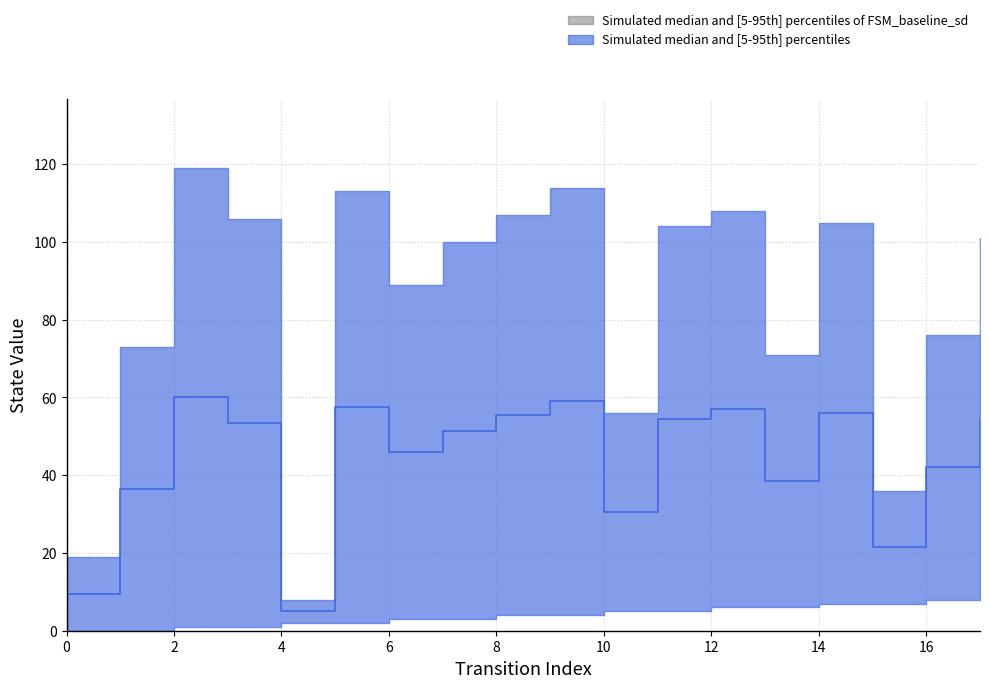

Reading left to right, list all the values displayed in this chart.

9.5	36.5	60.0	53.5	5.0	57.5	46.0	51.5	55.5	59.0	30.5	54.5	57.0	38.5	56.0	21.5	42.0	54.5